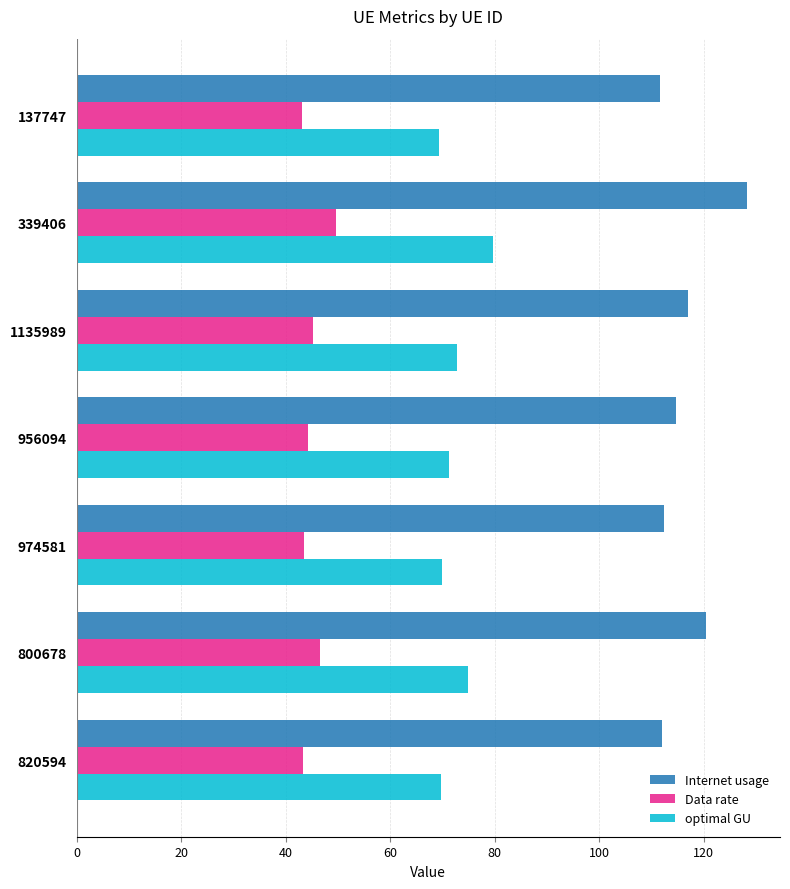

What are all the series names shown in the legend?

Internet usage, Data rate, optimal GU